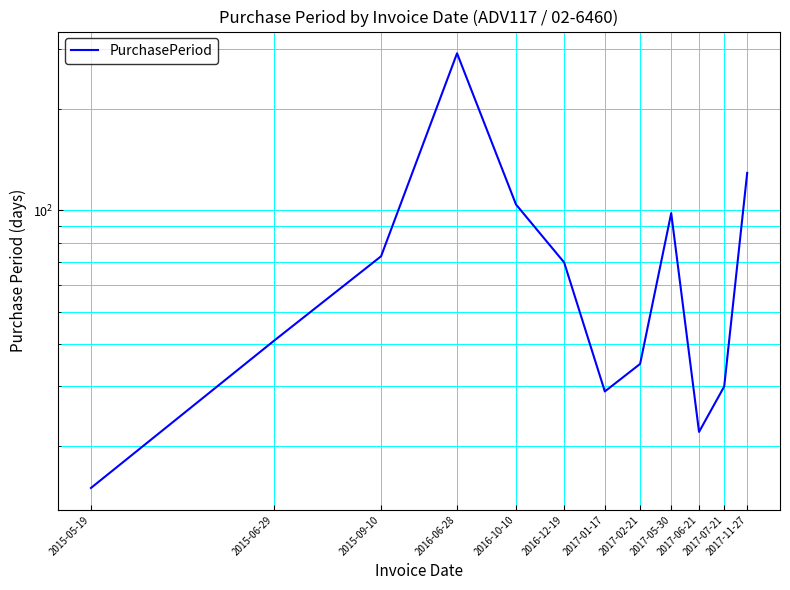

What is the value of the 3rd point from the left?

73